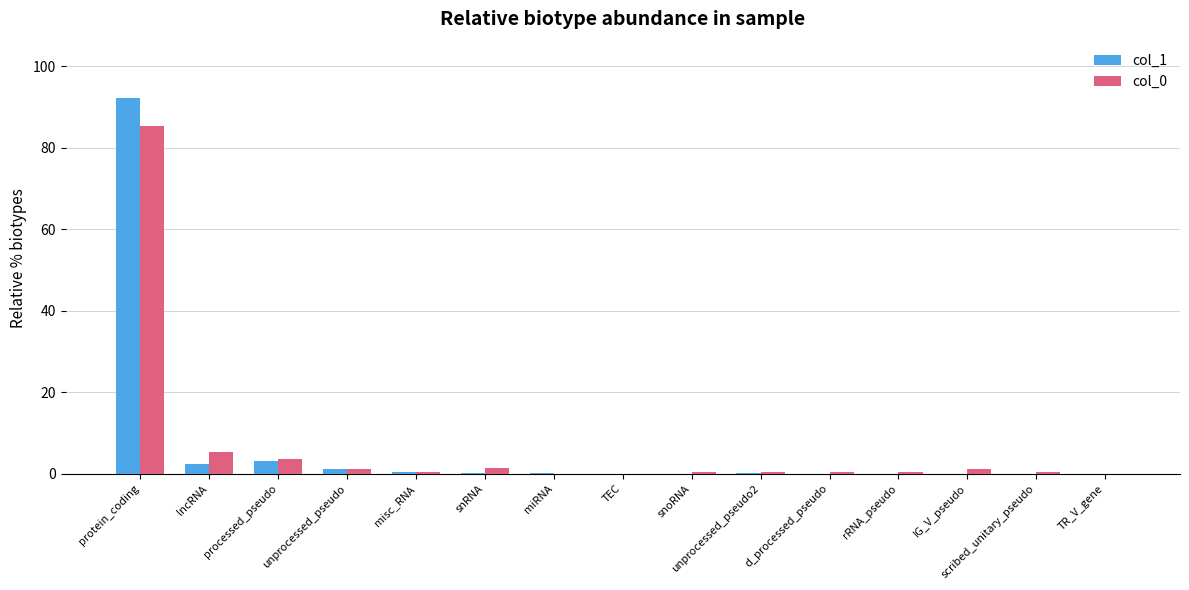

Count the number of data series in this chart.

2